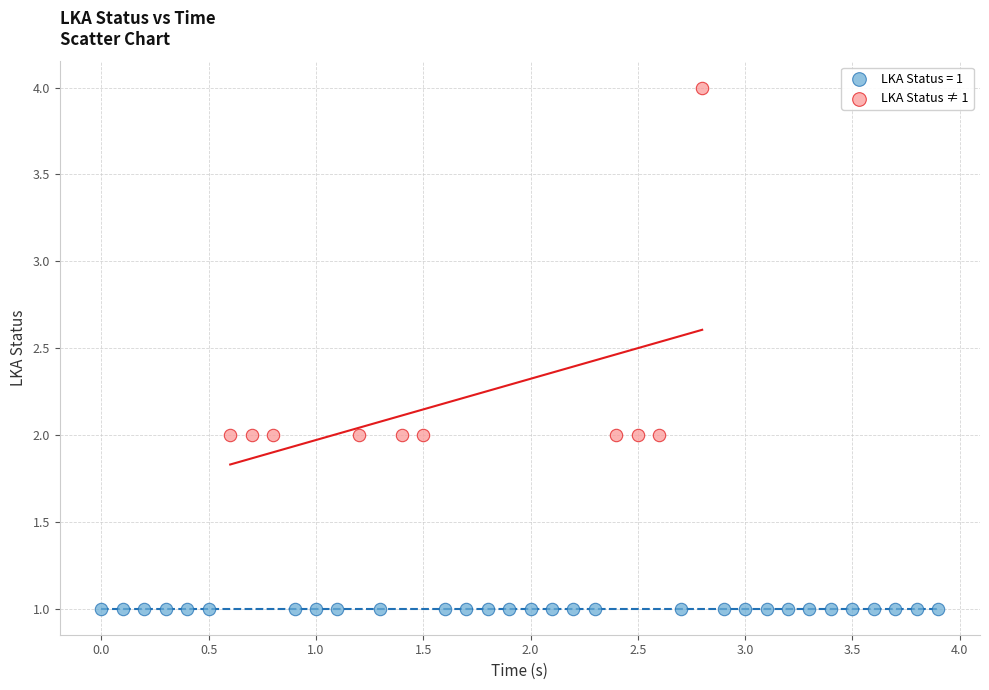

Which series contains the lowest Y value?

LKA Status = 1